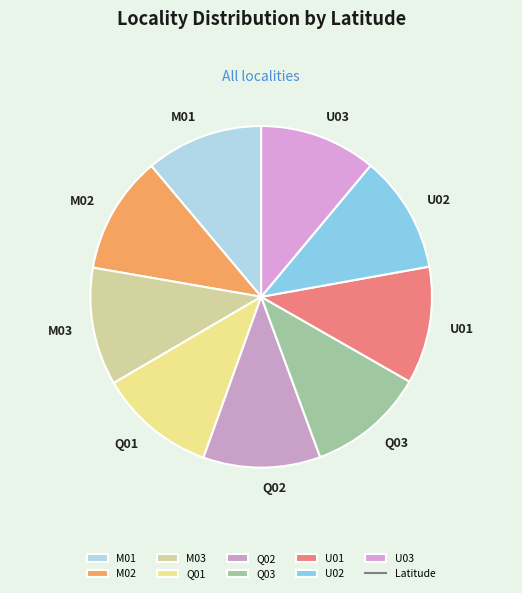

Is it true that U02 is 11% of the pie?

True